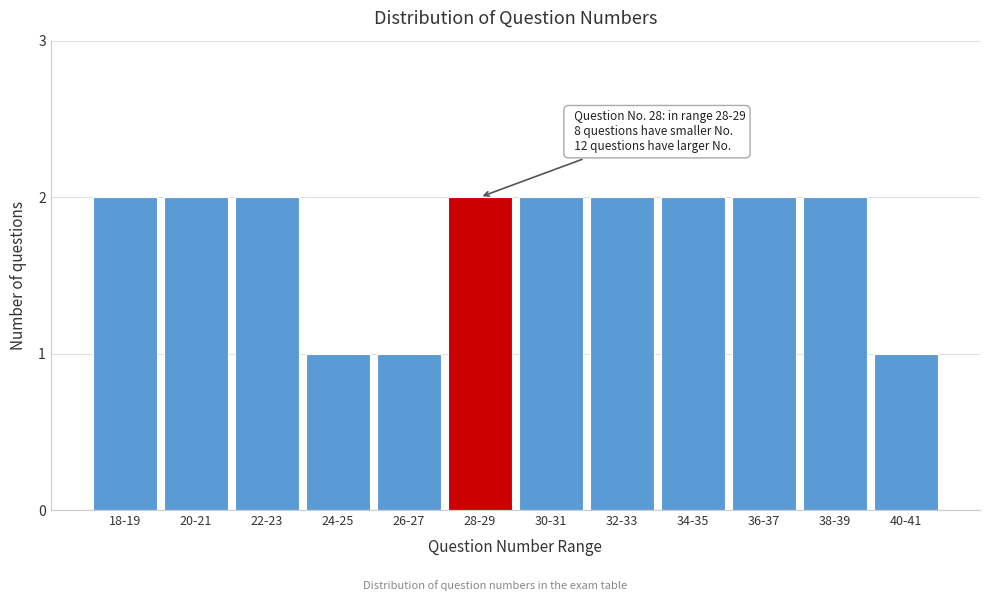

Reading left to right, list all the values displayed in this chart.

18-19=2	20-21=2	22-23=2	24-25=1	26-27=1	28-29=2	30-31=2	32-33=2	34-35=2	36-37=2	38-39=2	40-41=1